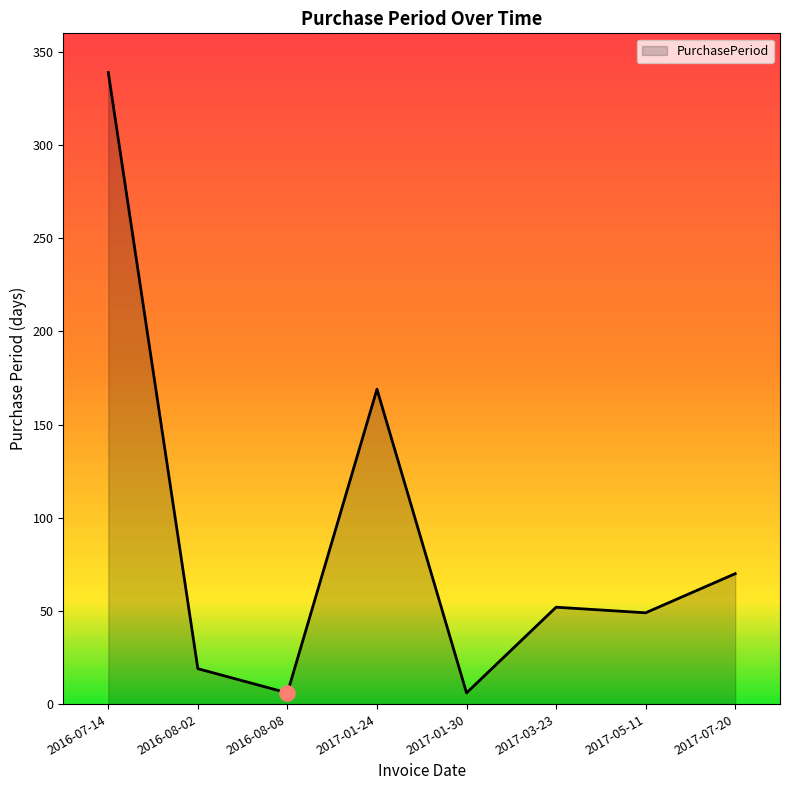

What is the ratio of the value at 2017-07-20 to the value at 2017-01-24?

0.4